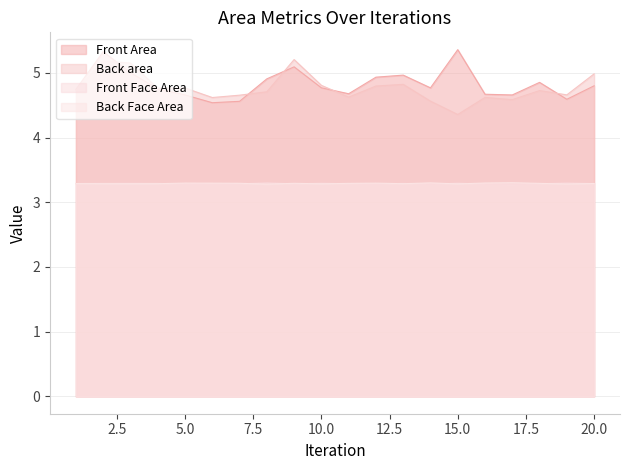

What is the spread (max minus min) of values at 3?

1.9